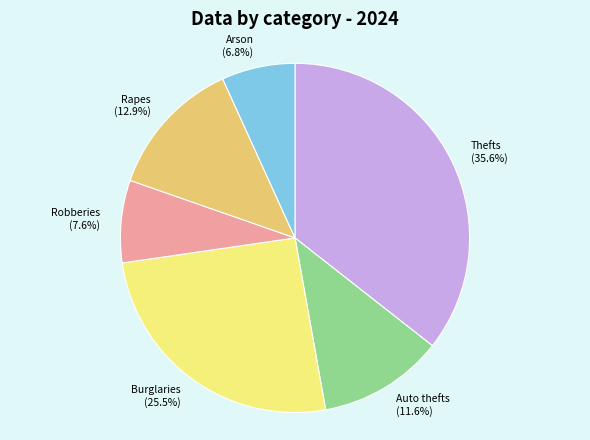

How many slices are in this pie chart?

6